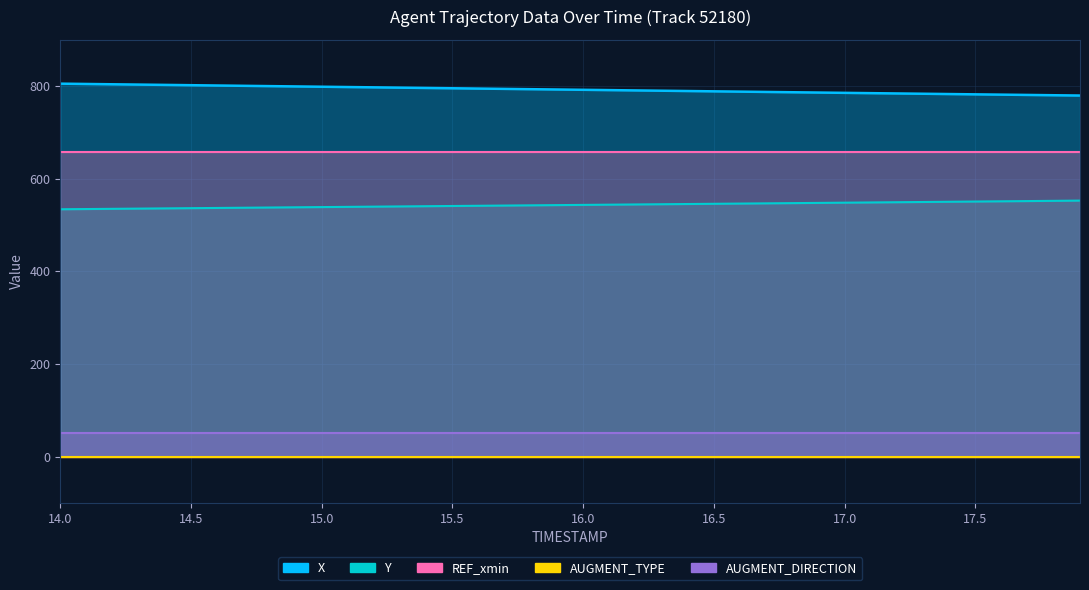

Count the number of data series in this chart.

5